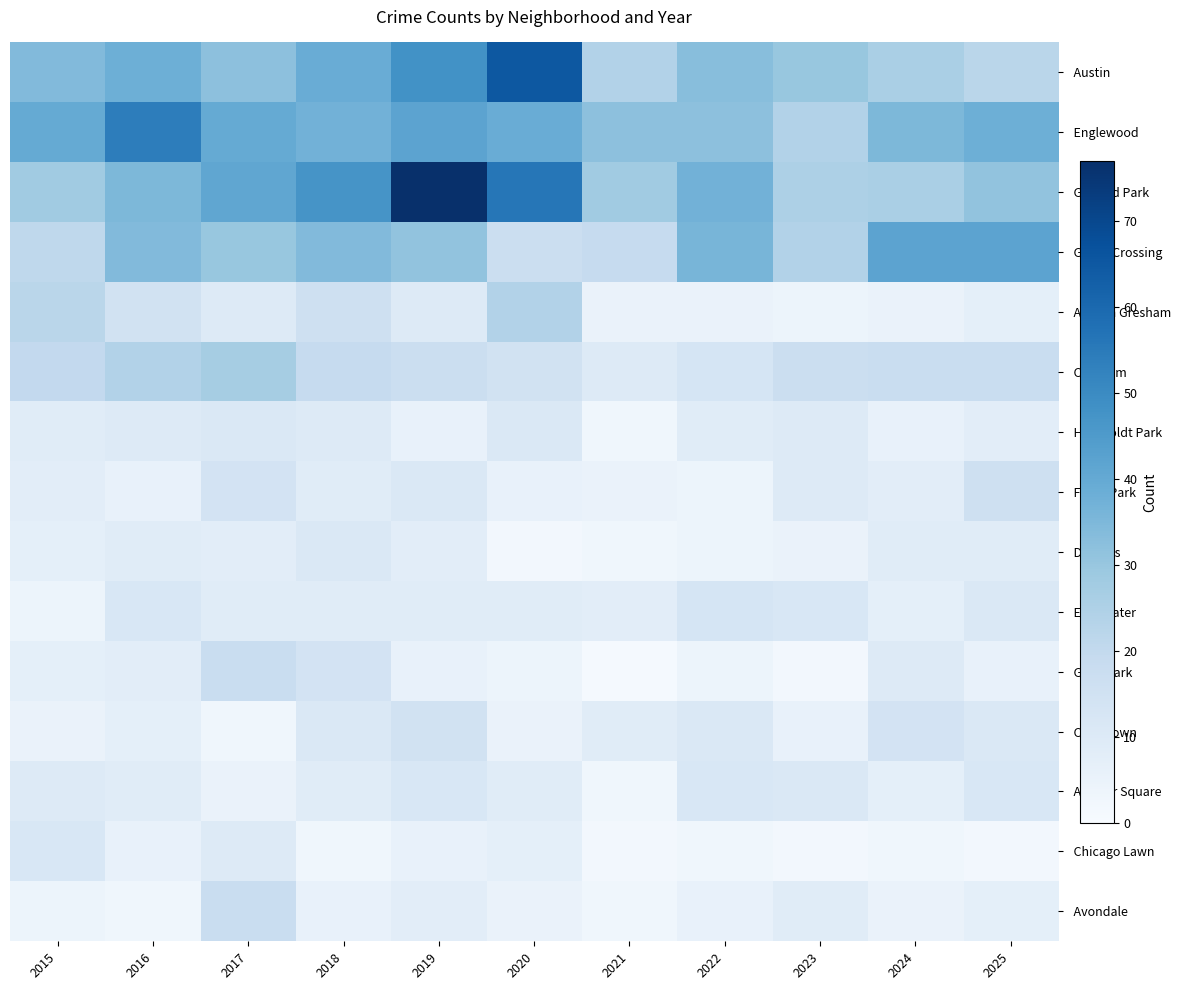

Rank the series at 2015 from highest to lowest value.

Englewood, Austin, Garfield Park, Auburn Gresham, Grand Crossing, Chatham, Chicago Lawn, Armour Square, Humboldt Park, Fuller Park, Douglas, Gage Park, Chinatown, Edgewater, Avondale